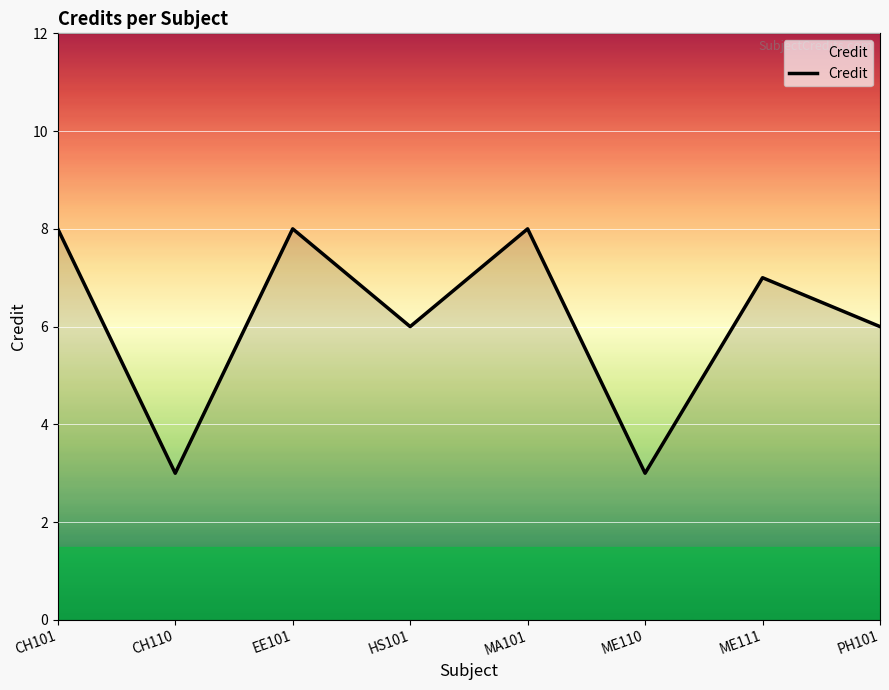

Does the chart have visible grid lines?

Yes